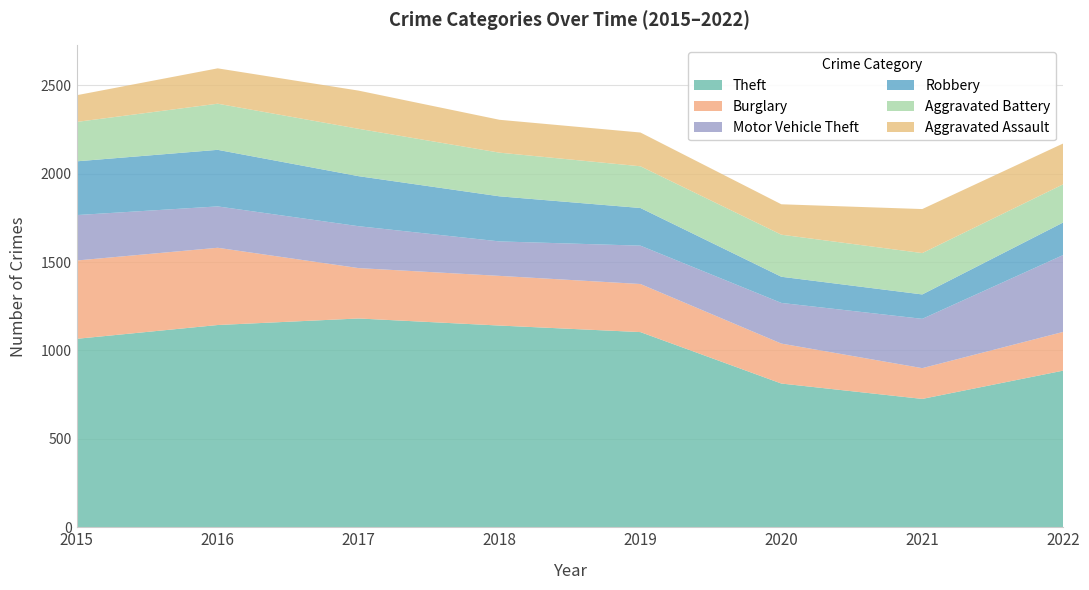

Reading left to right, transcribe all the data shown in this chart.

Theft: 1066	1144	1181	1141	1104	813	726	886
Burglary: 443	437	285	281	272	226	174	219
Motor Vehicle Theft: 257	234	237	195	217	230	279	435
Robbery: 304	320	283	255	213	148	138	184
Aggravated Battery: 223	261	268	247	236	238	234	216
Aggravated Assault: 151	200	216	186	191	172	249	231